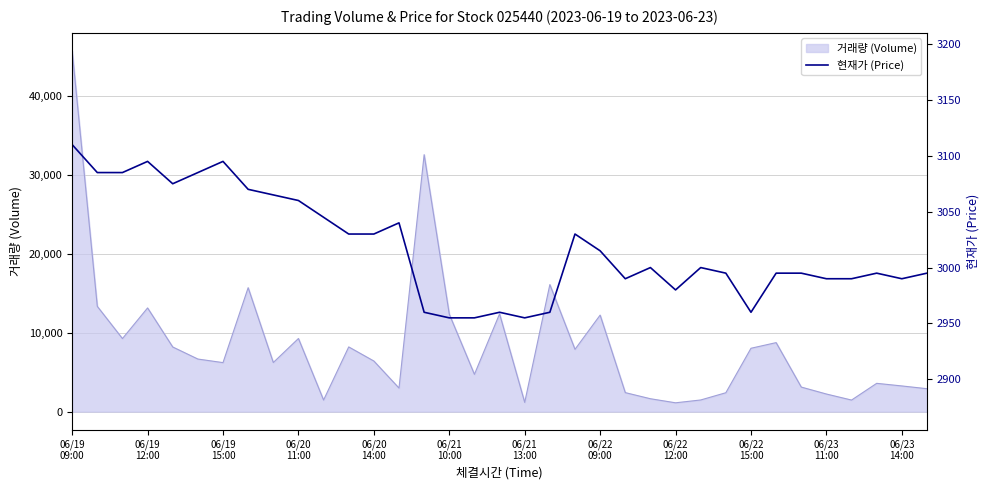

What is the sum of the values at 06/21
10:00 and 24?

6065